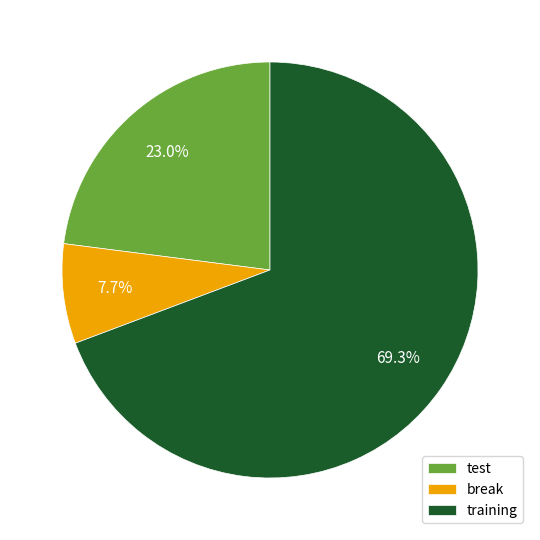

How many slices are in this pie chart?

3